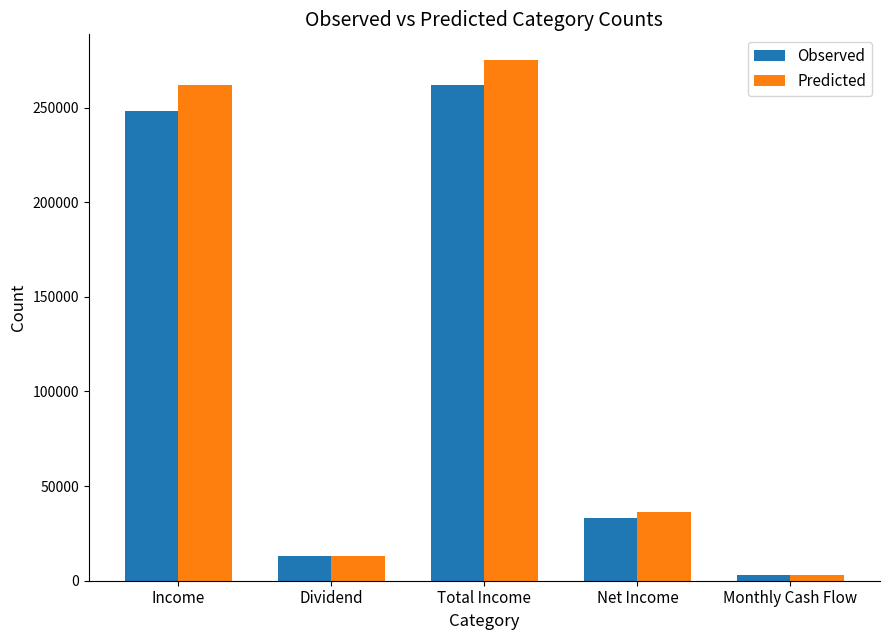

Reading left to right, what are all the values shown in this chart?

Observed: Income=248400.0	Dividend=13262.5	Total Income=261662.5	Net Income=33121.9	Monthly Cash Flow=2760.2
Predicted: Income=261662.5	Dividend=13262.5	Total Income=274926.0	Net Income=36434.1	Monthly Cash Flow=3036.2